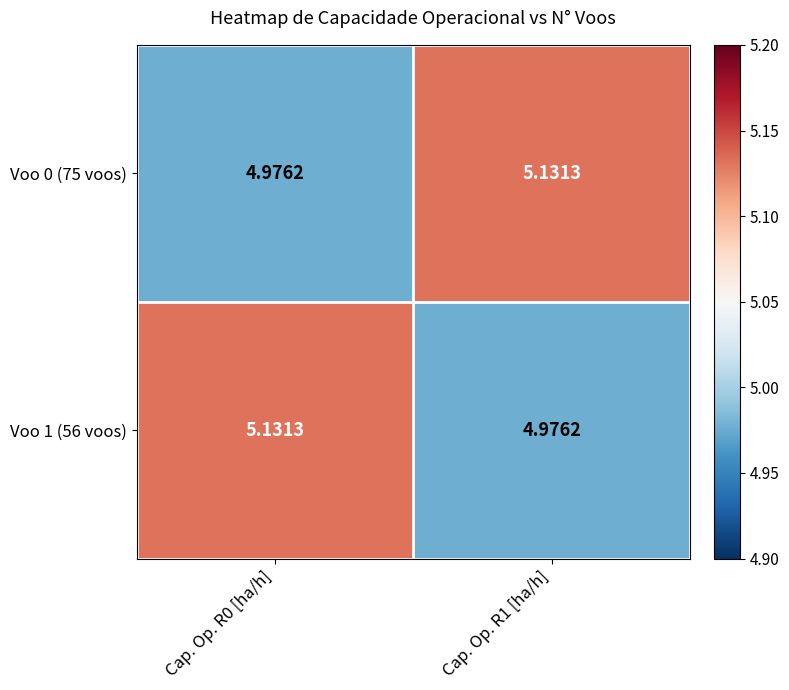

At how many categories does at least one series exceed 4?

2